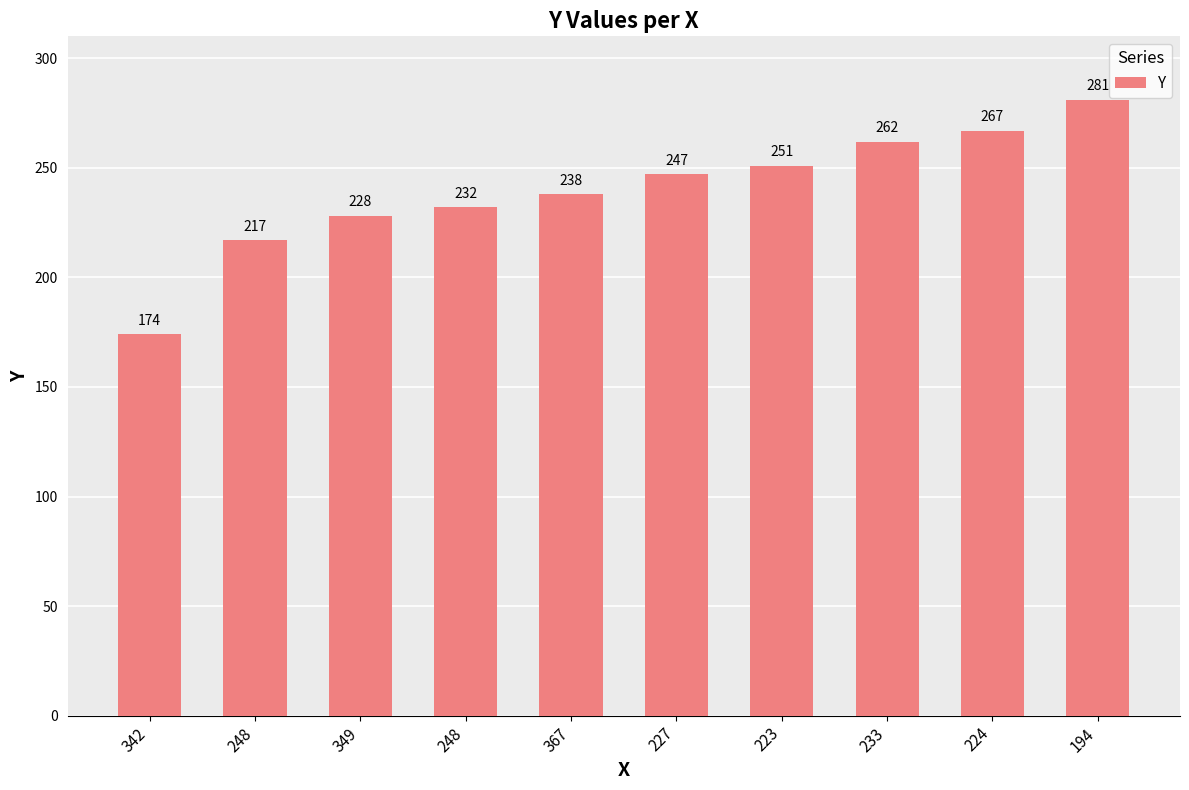

Rank the categories by value from lowest to highest.

342, 248, 349, 248, 367, 227, 223, 233, 224, 194